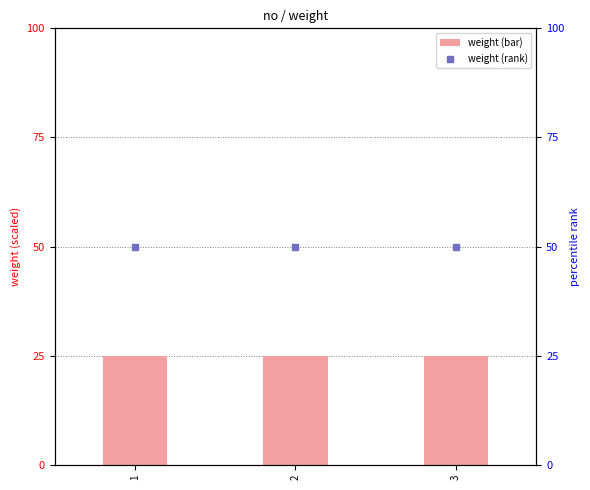

Which series has the largest Y range (max minus min)?

weight (bar)